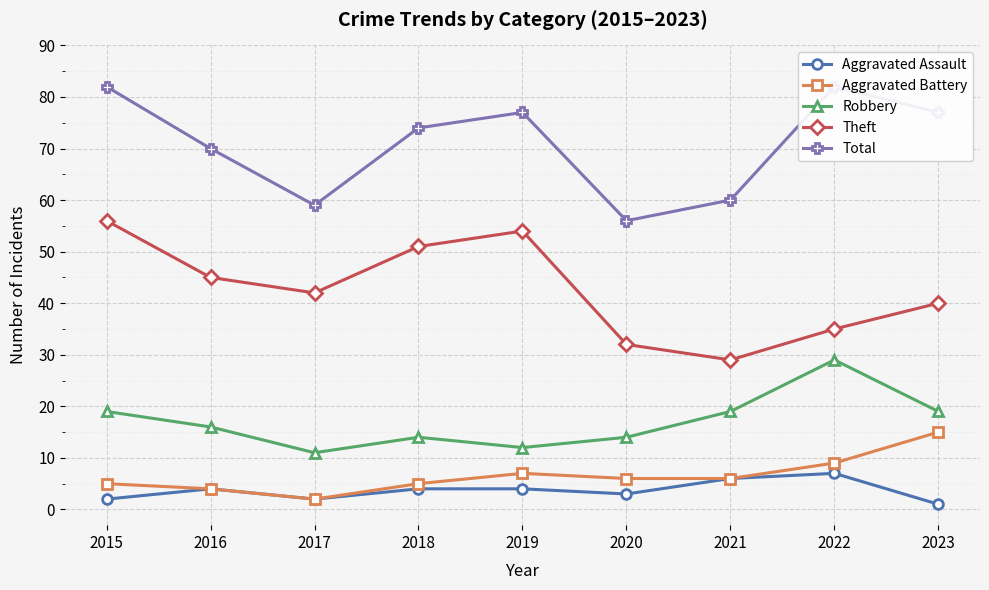

At which category is the sum across all series the highest?

2015